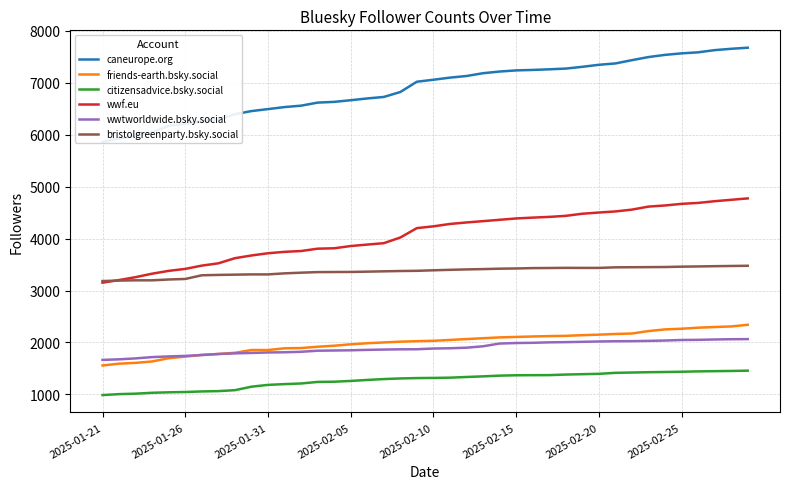

True or false: caneurope.org and wwf.eu intersect in this chart.

False